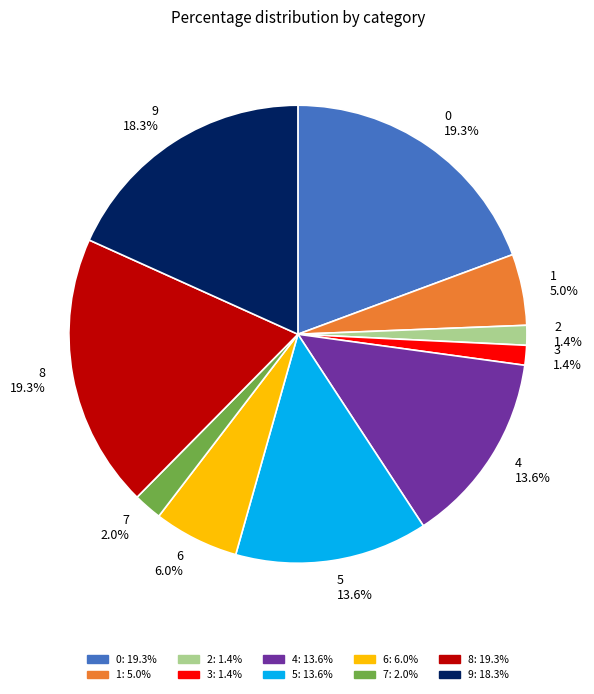

How many segments does this pie chart have?

10